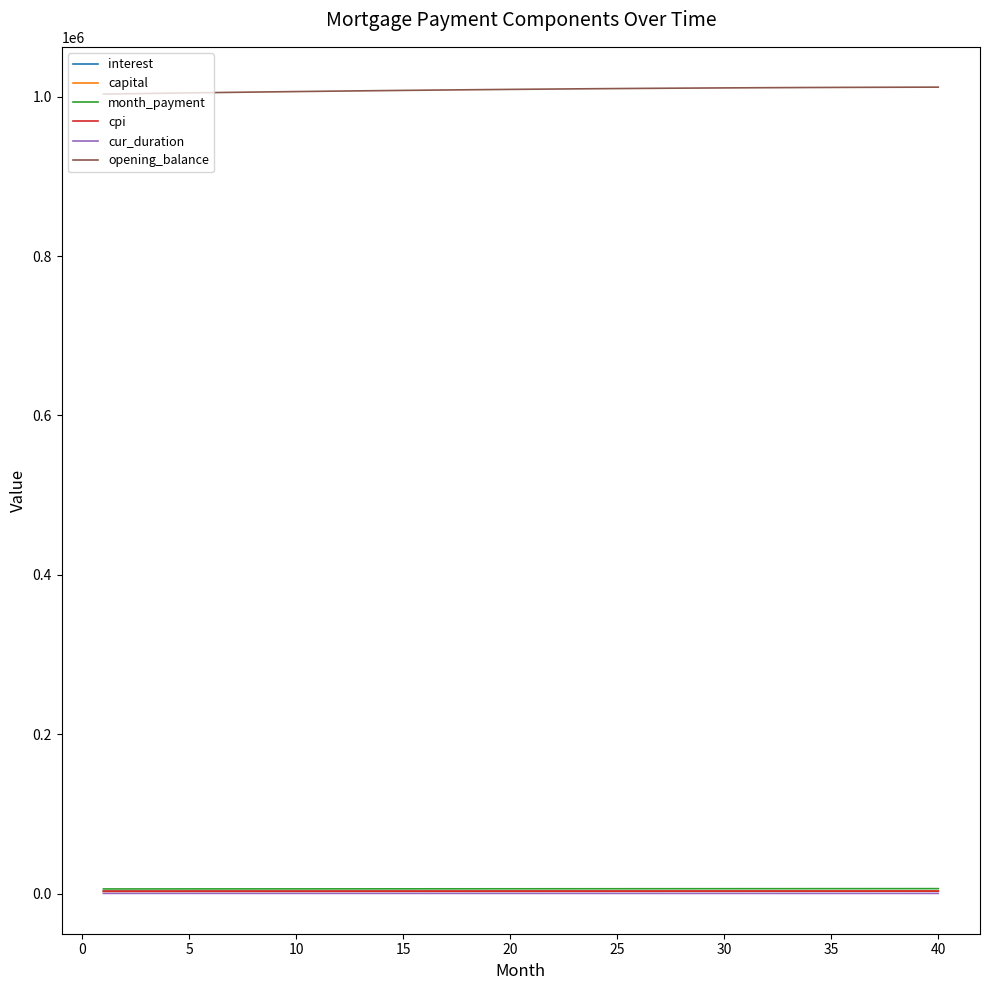

True or false: opening_balance and cpi intersect in this chart.

False